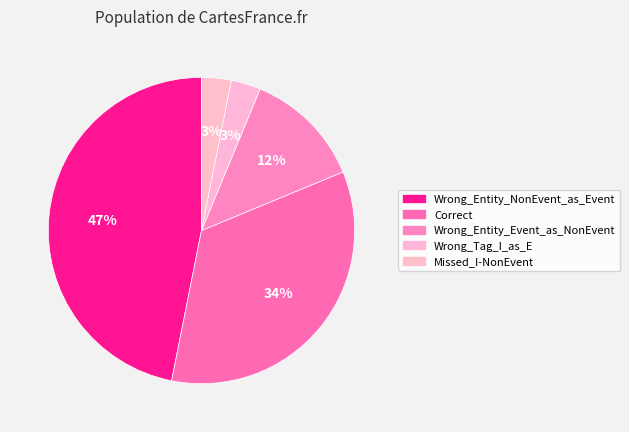

What is the smallest slice in the pie chart?

Wrong_Tag_I_as_E